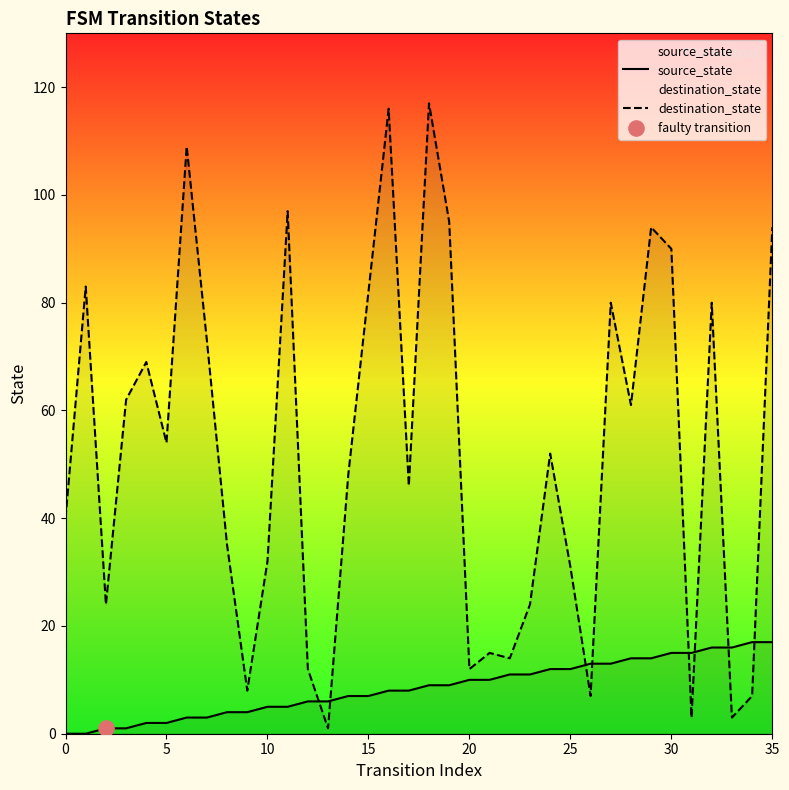

What are all the series names shown in the legend?

source_state, destination_state